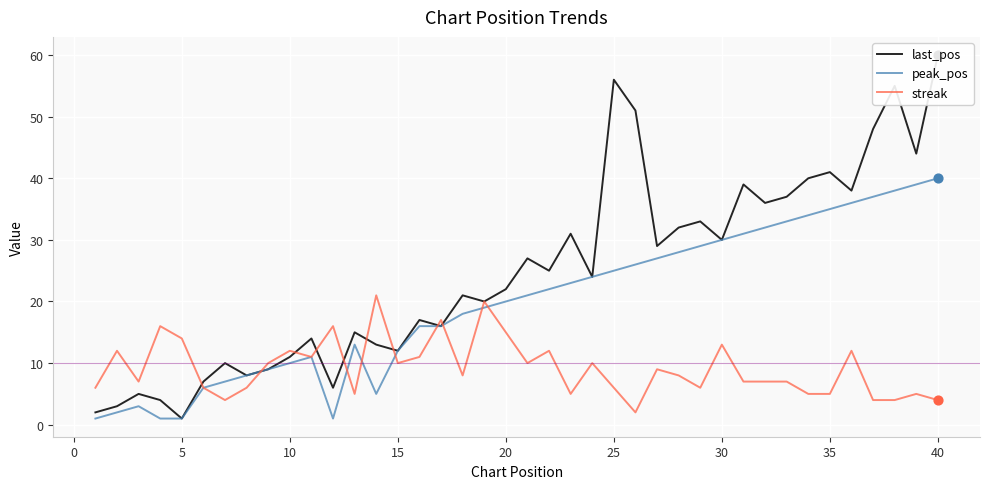

Which series contains the highest Y value?

last_pos